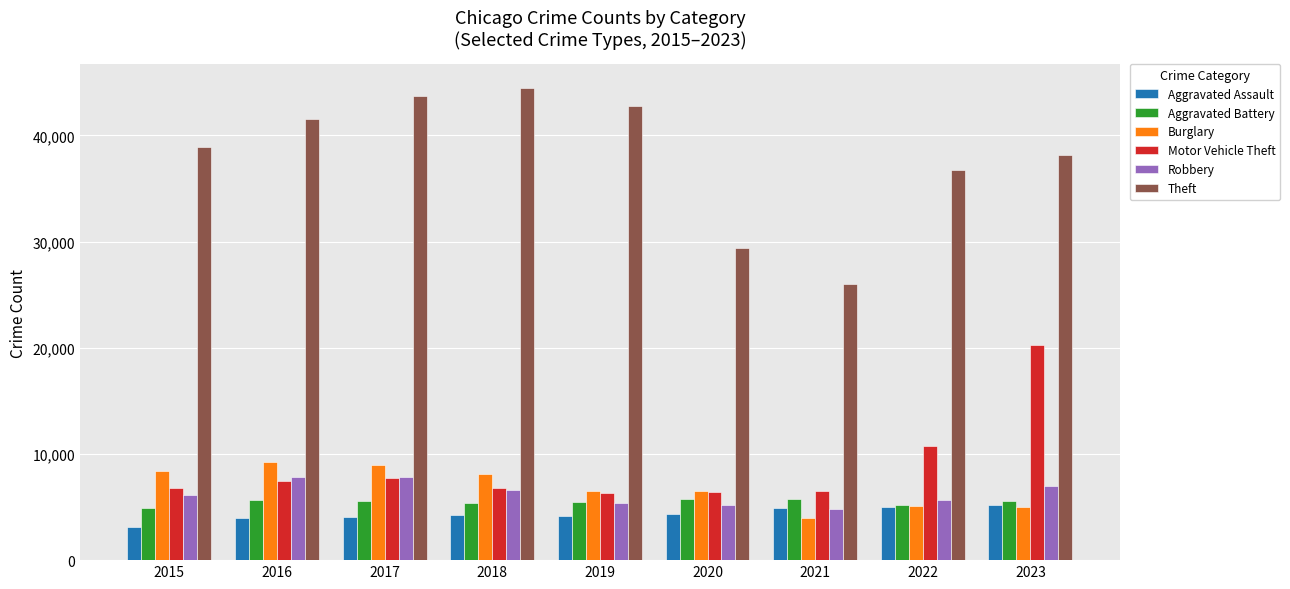

The value of Burglary at 2020 is 10274. True or false?

False